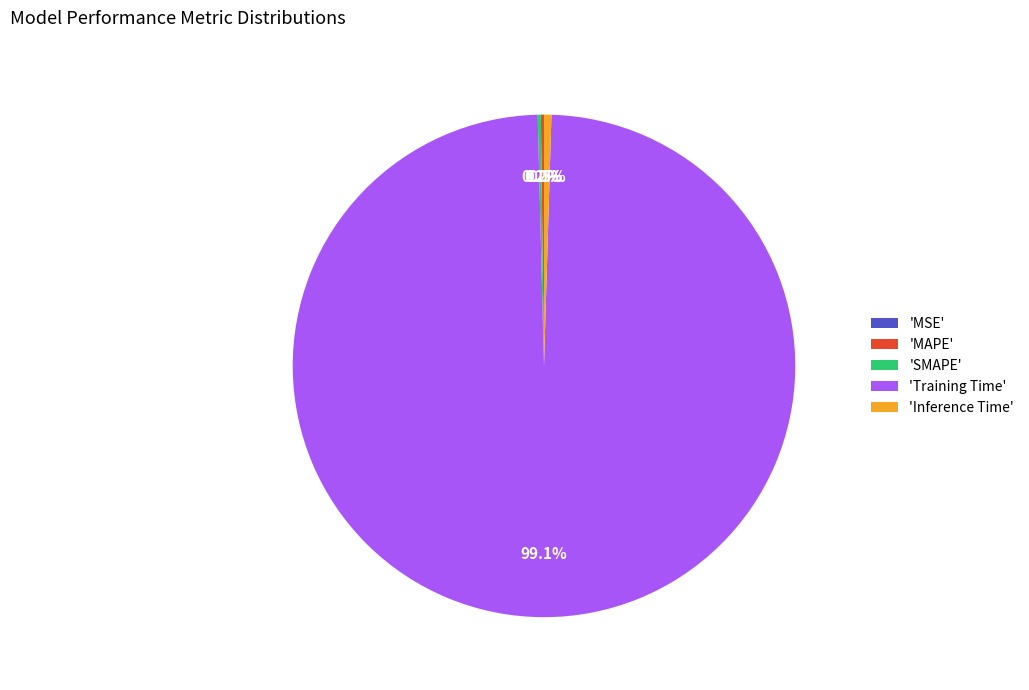

Rank the categories by value from lowest to highest.

MSE, SMAPE, MAPE, Inference Time, Training Time